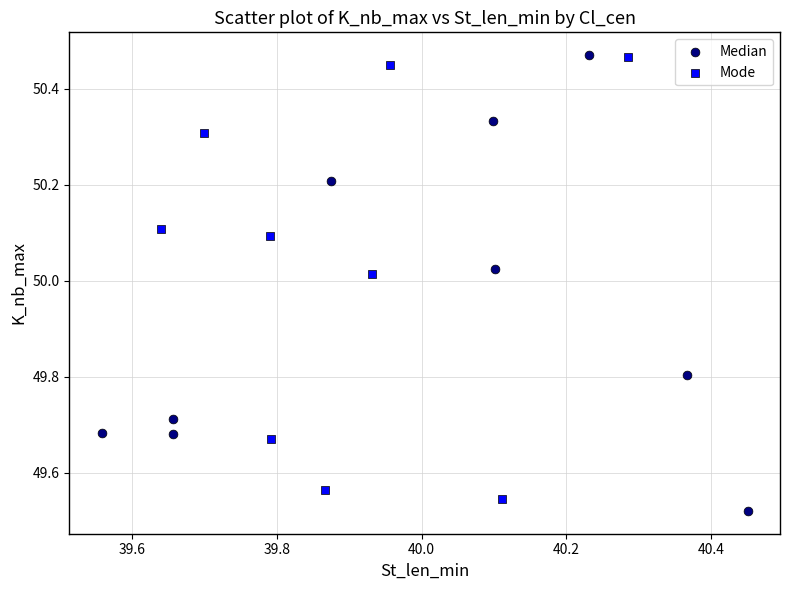

What are all the series names shown in the legend?

Median, Mode